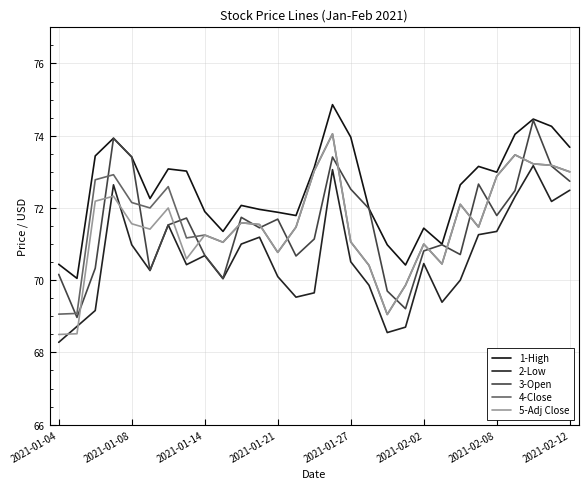

How many lines are shown in the chart?

5